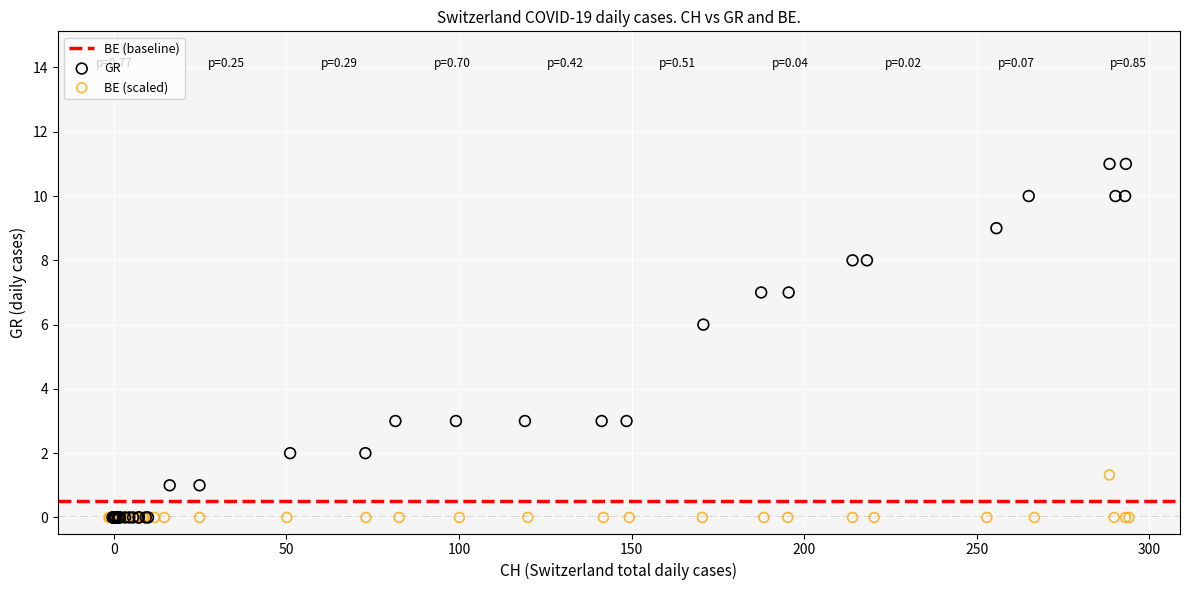

Which series has the widest spread of Y values?

GR